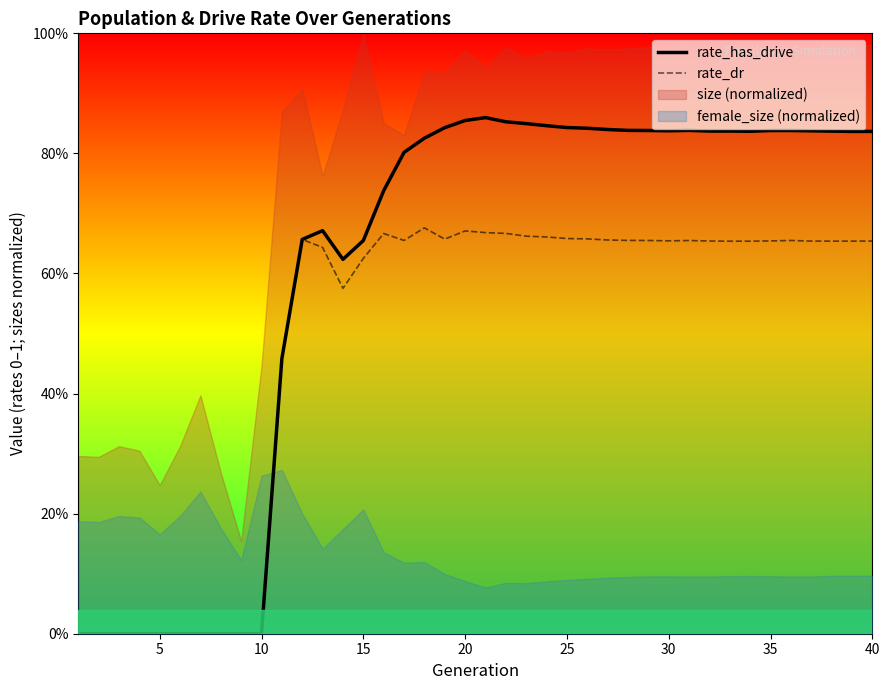

What is the greatest value displayed?

0.9